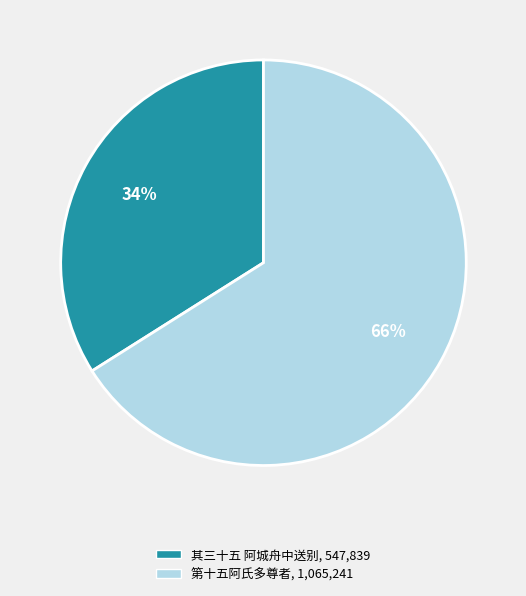

Does any single category account for the majority?

Yes